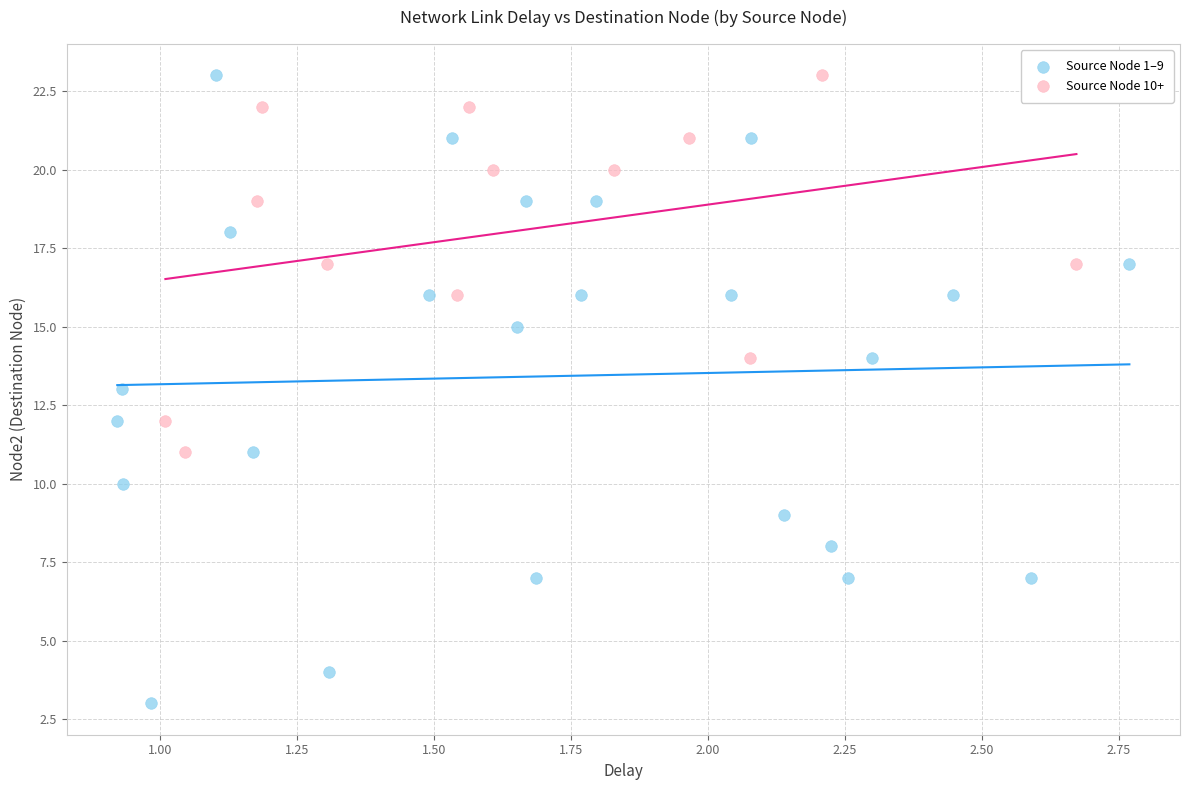

Which series reaches the minimum Y coordinate?

Source Node 1–9